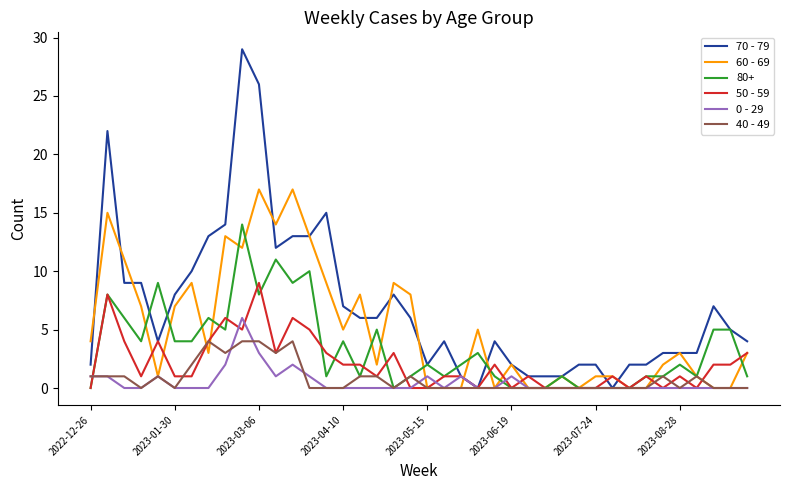

Which series has the largest total across all categories?

70 - 79